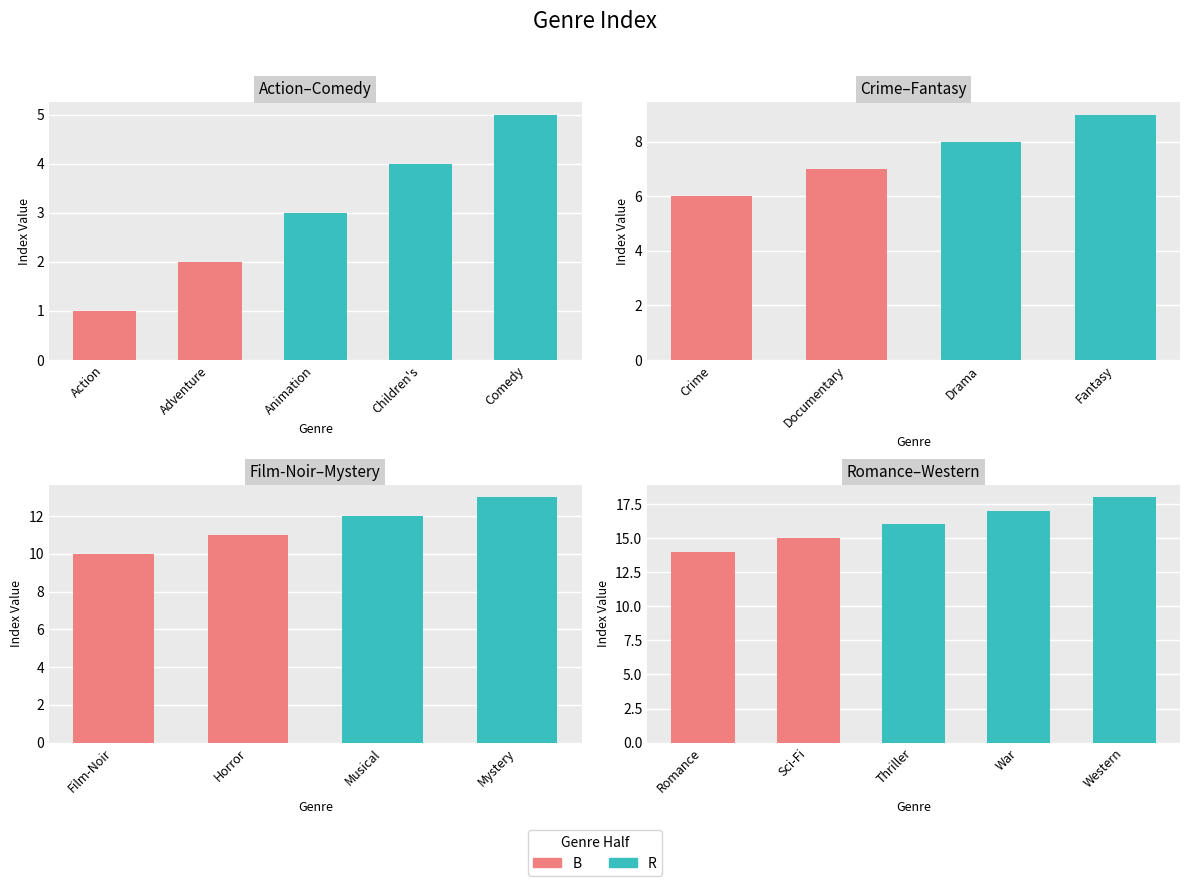

What is the average value?

10